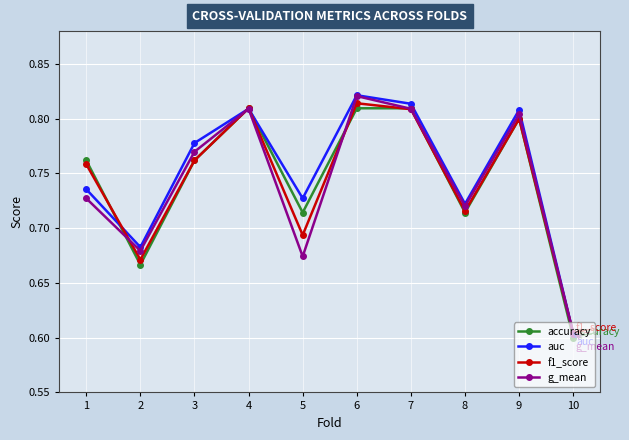

Which series changed the most between 6 and 8?

g_mean